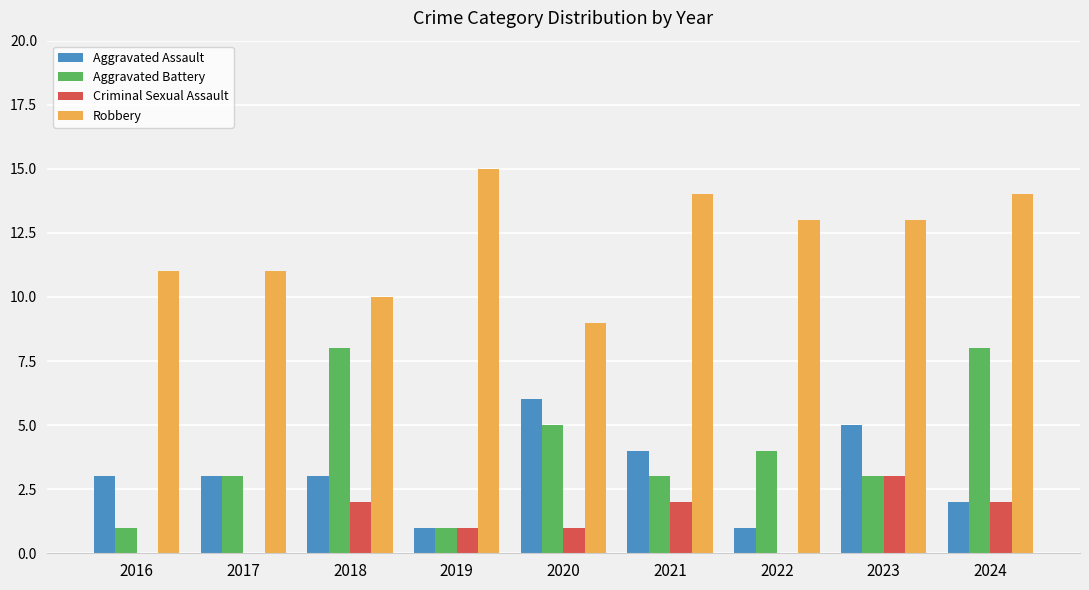

The Criminal Sexual Assault series shows 1 at 2022. True or false?

False